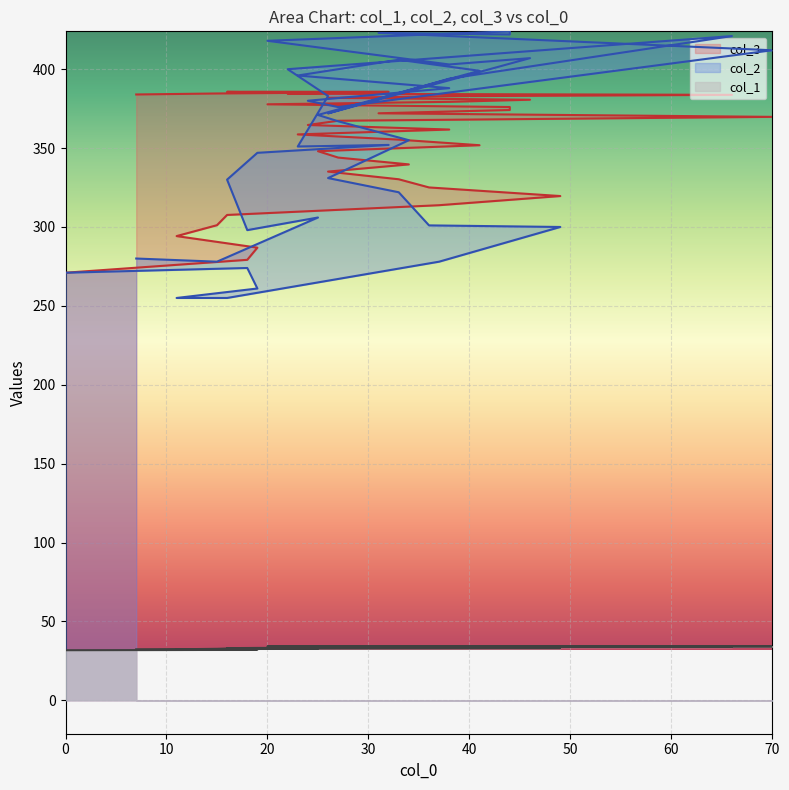

Between 25 and 49, which is larger?

25